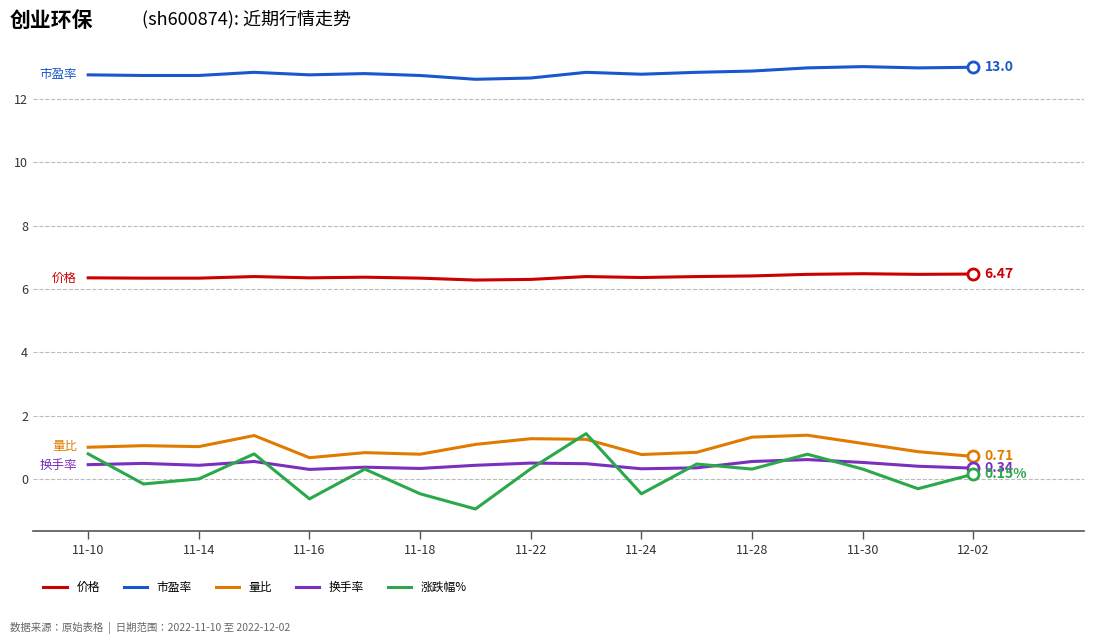

True or false: 市盈率 and 价格 cross at least once.

False